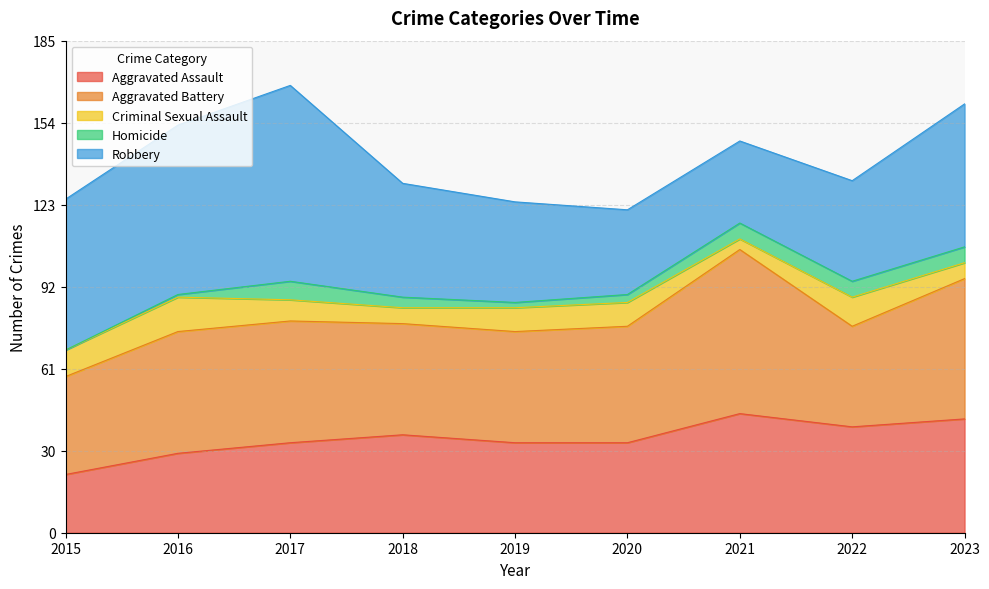

List the series in order of their peak value, lowest first.

Homicide, Criminal Sexual Assault, Aggravated Assault, Aggravated Battery, Robbery